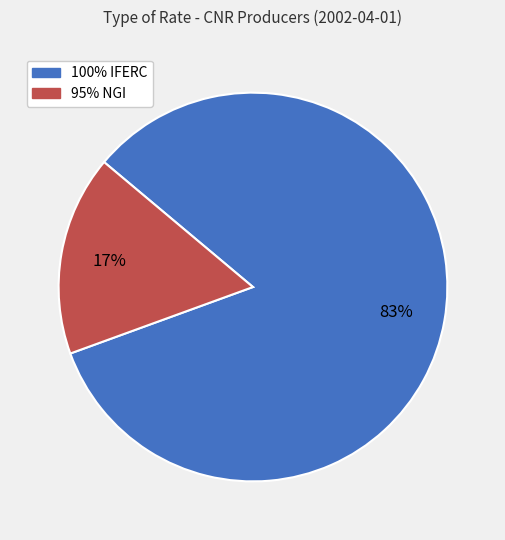

Which category has the smallest portion of the pie?

95% NGI